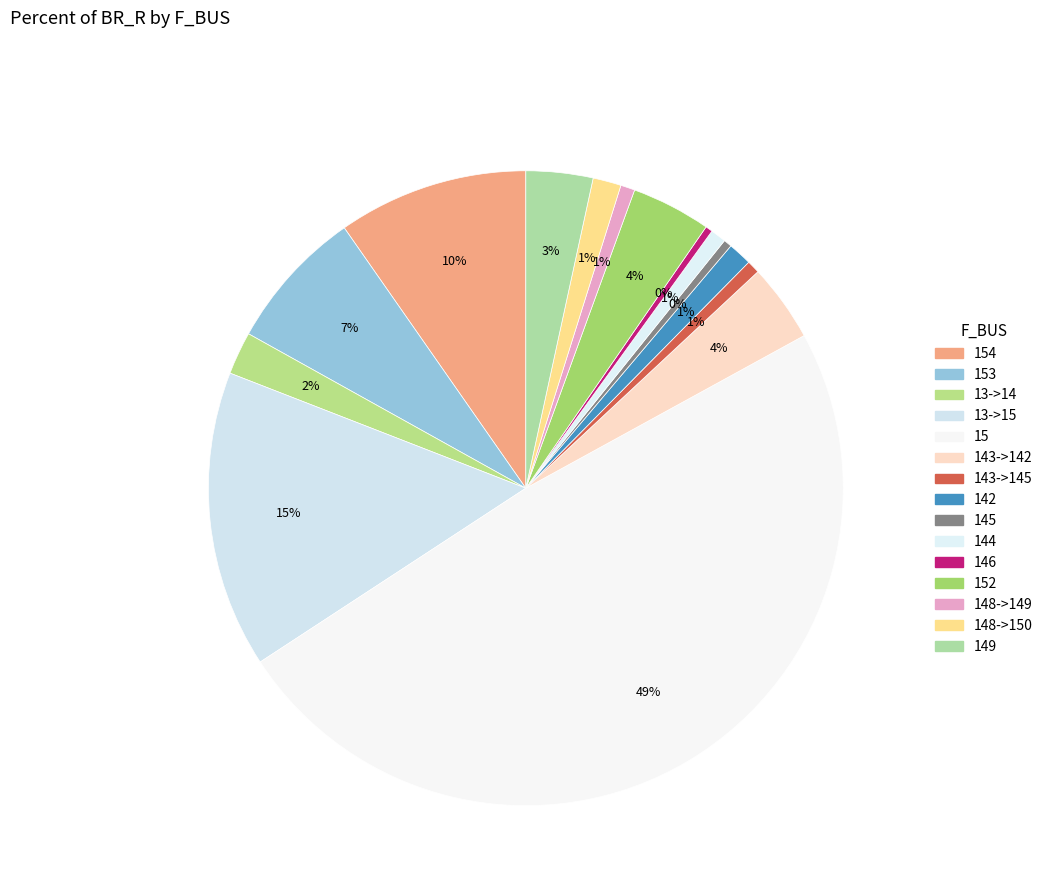

Is there a majority slice in this chart?

No